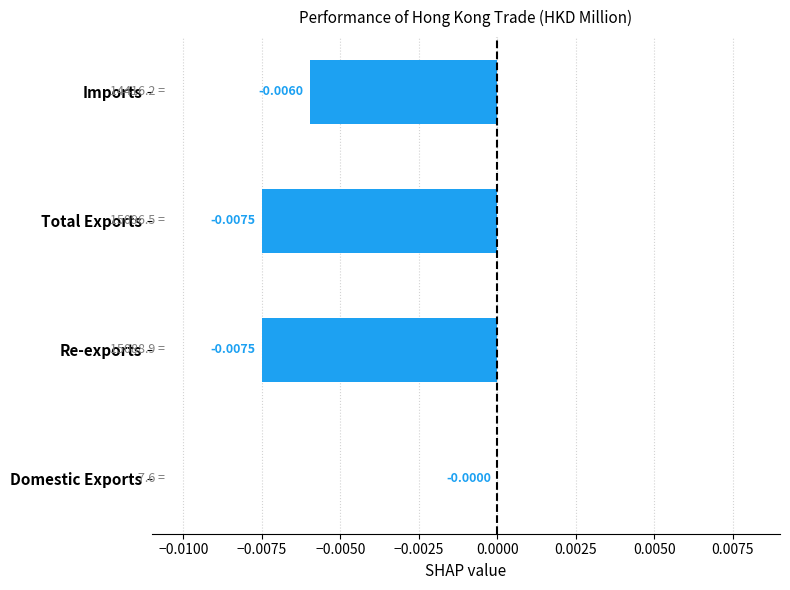

Which has a higher value, Re-exports or Domestic Exports?

Domestic Exports